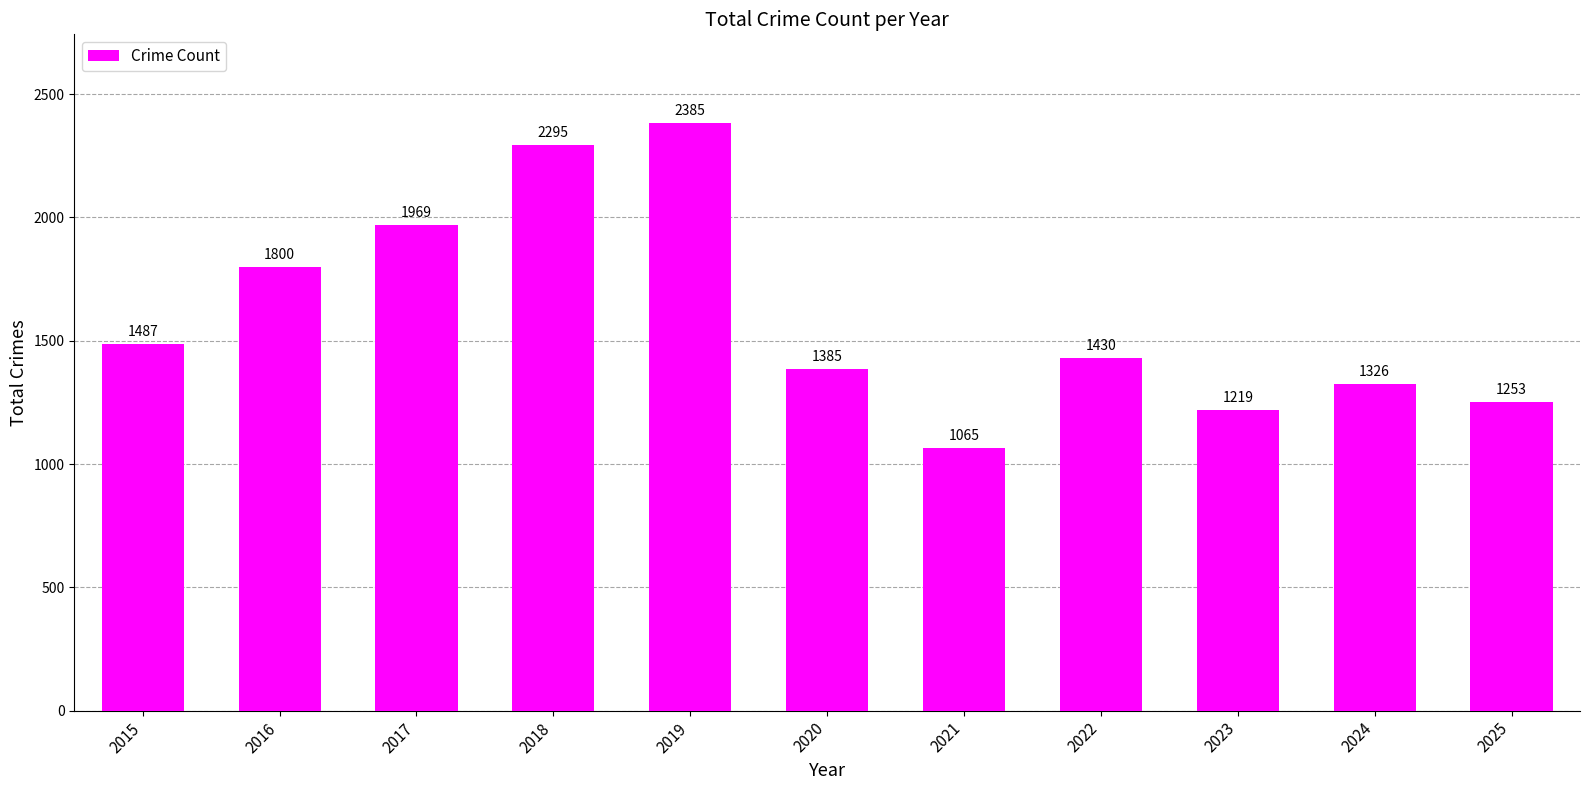

Rank the categories by value from highest to lowest.

2019, 2018, 2017, 2016, 2015, 2022, 2020, 2024, 2025, 2023, 2021